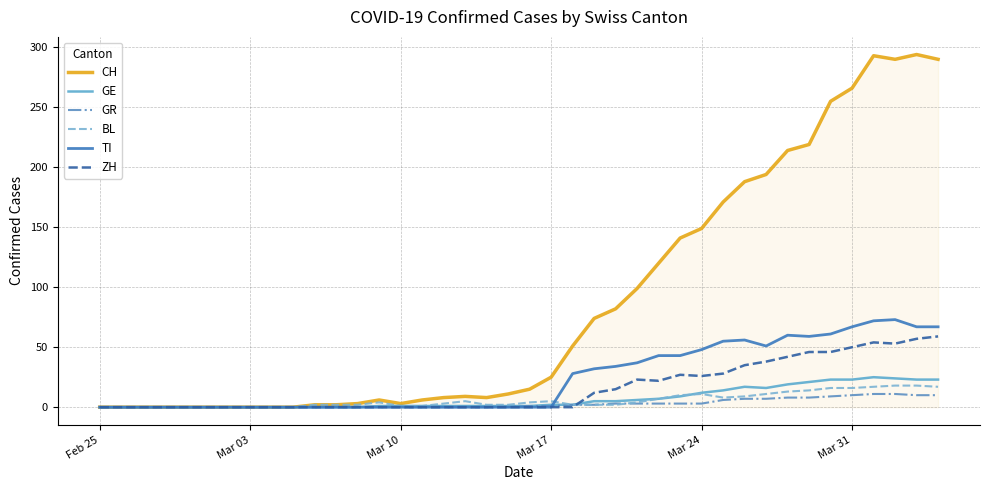

Which series has the widest spread of values?

CH